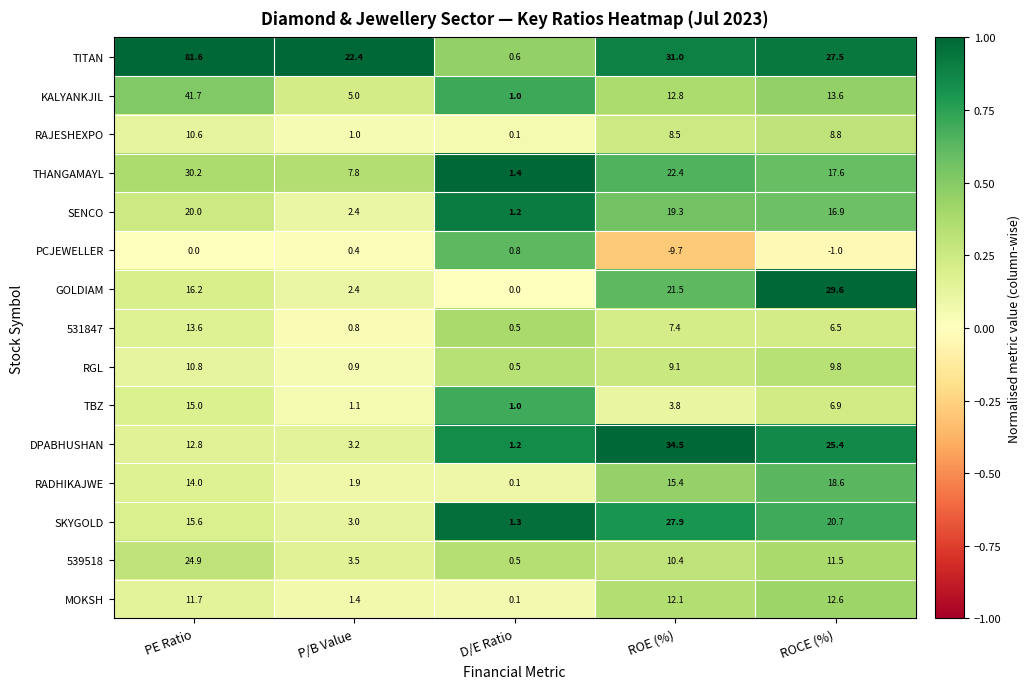

What is the sum of the TBZ values at ROCE (%) and D/E Ratio?

7.9